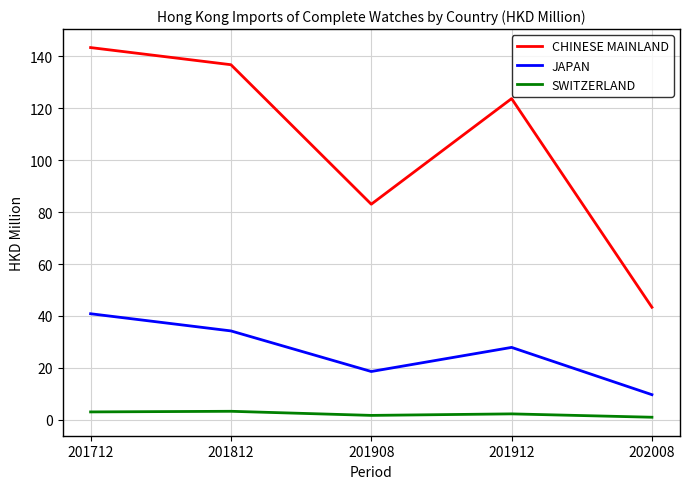

Does the chart have visible grid lines?

Yes